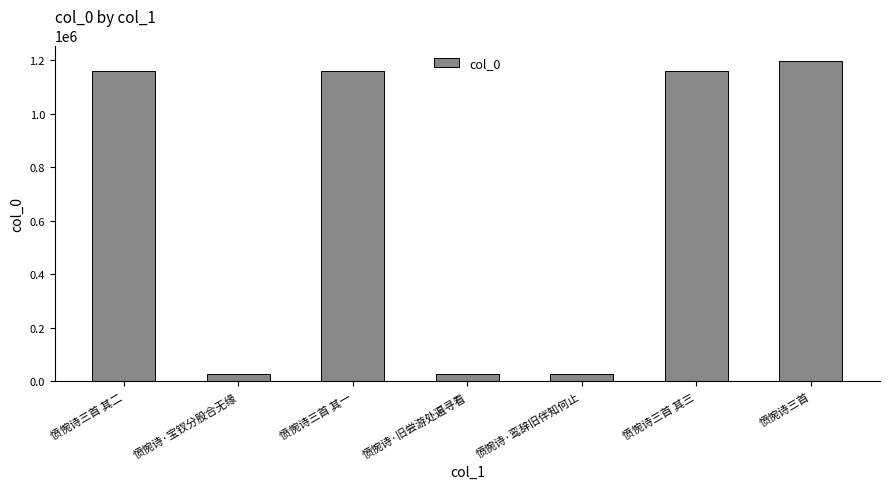

The value at 愤惋诗三首 其三 is 1160219. True or false?

True